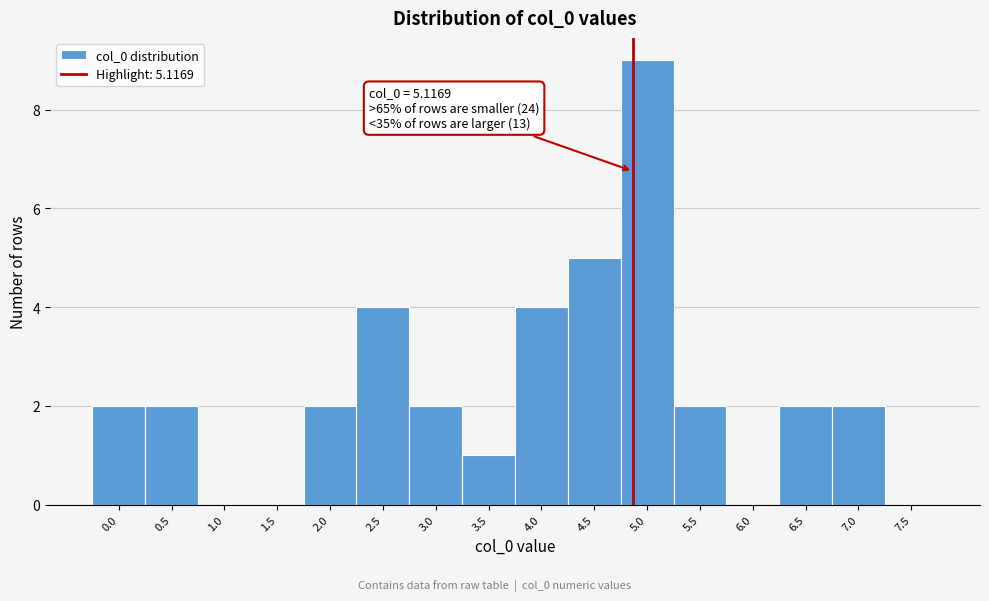

Reading left to right, list all the values displayed in this chart.

0.0=2	0.5=2	1.0=0	1.5=0	2.0=2	2.5=4	3.0=2	3.5=1	4.0=4	4.5=5	5.0=9	5.5=2	6.0=0	6.5=2	7.0=2	7.5=0